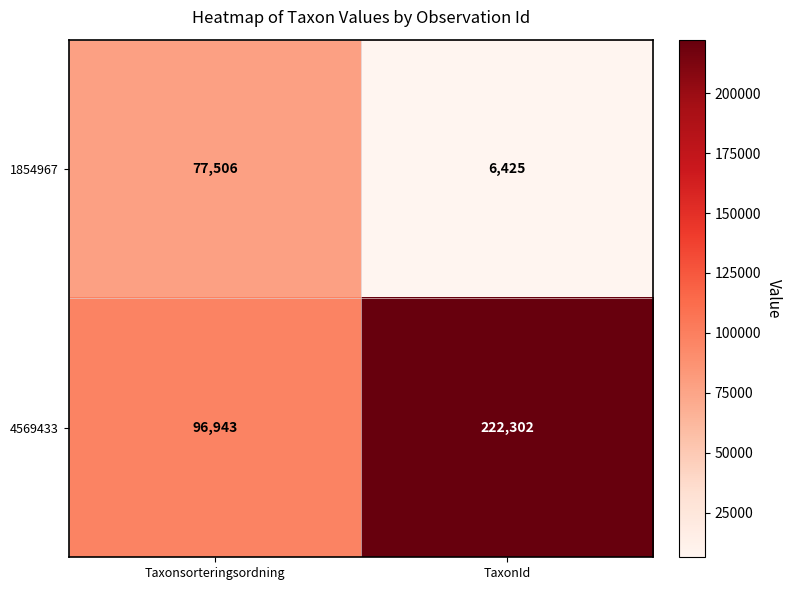

What is the average value of the 1854967 series?

41966